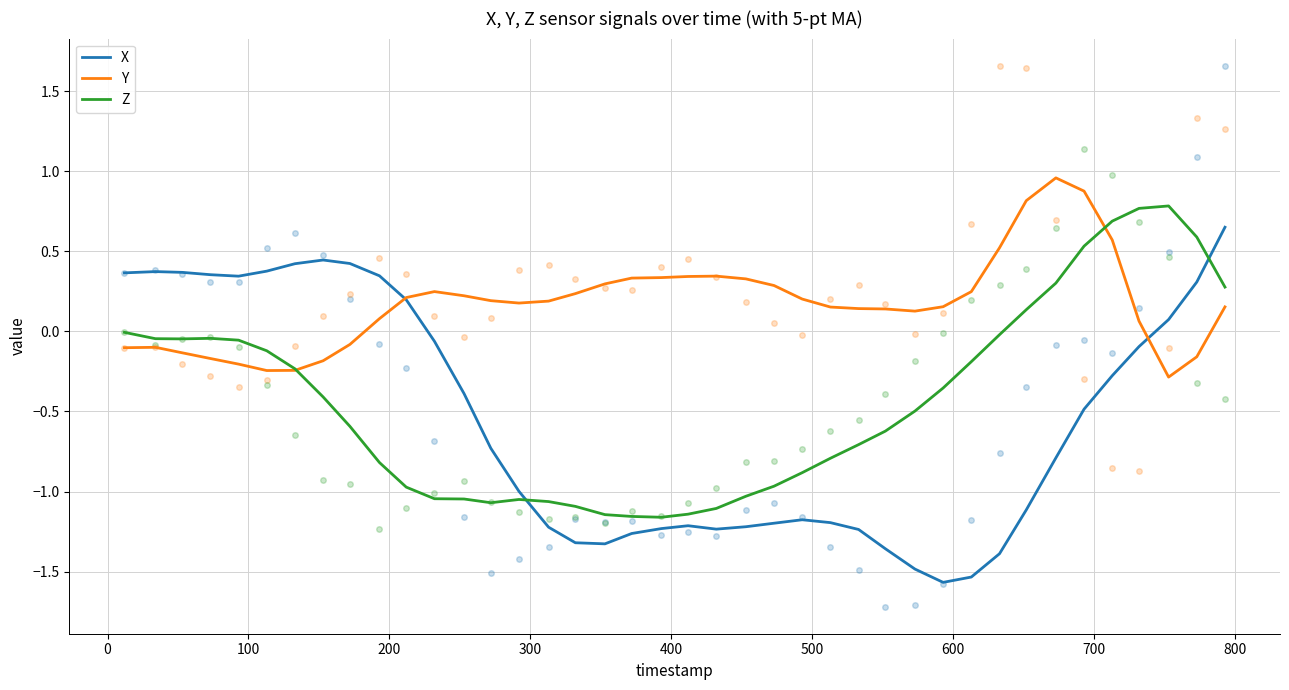

Does the chart have visible grid lines?

Yes